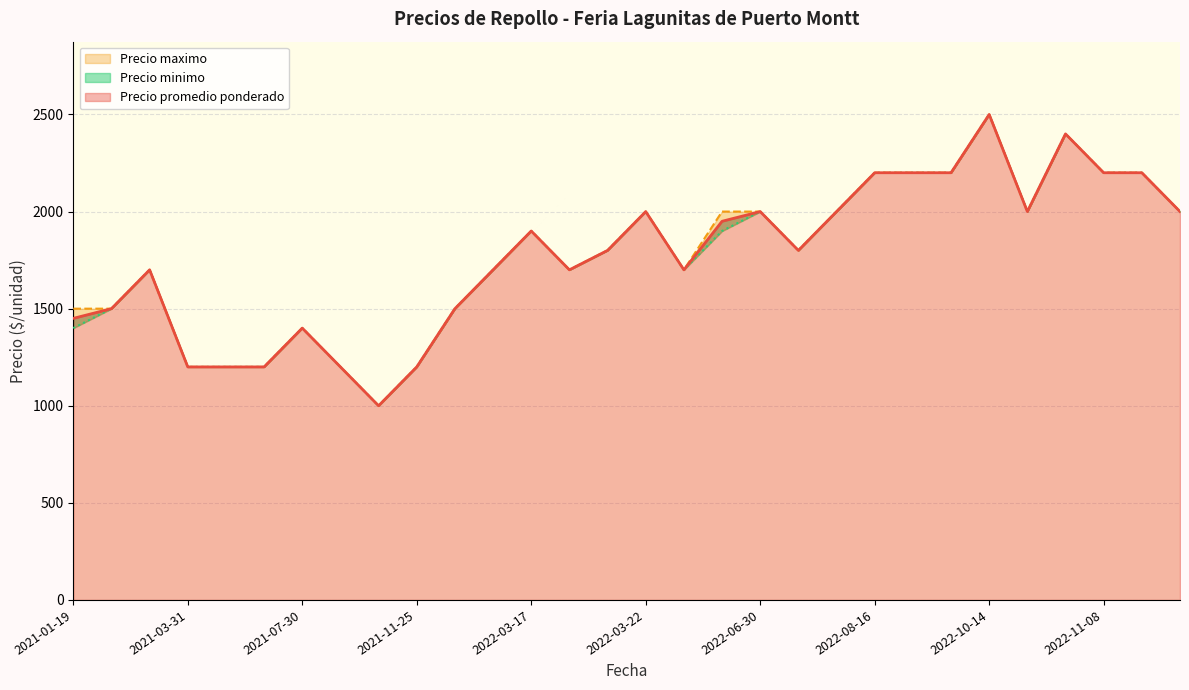

At which category is the sum across all series the highest?

2022-10-14